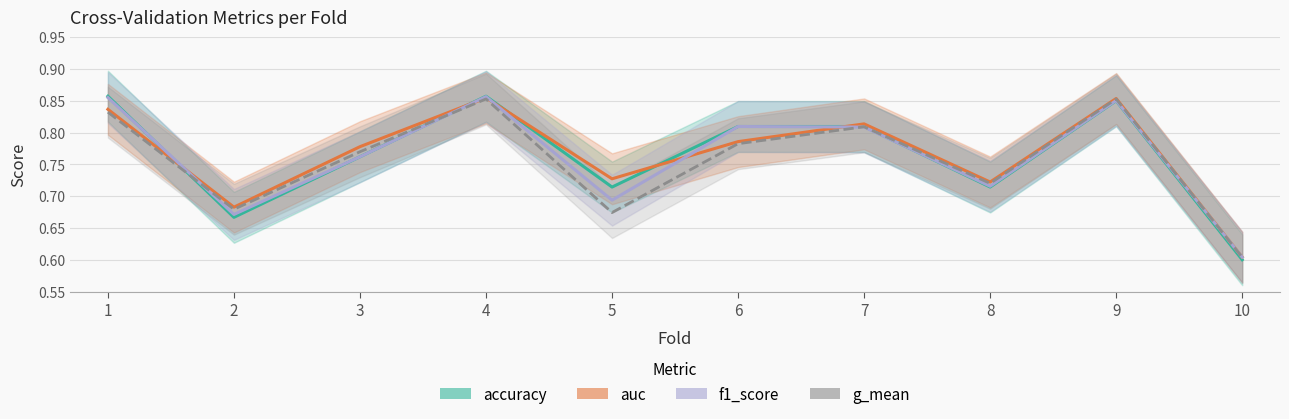

Reading left to right, transcribe all the data shown in this chart.

accuracy: 0.9	0.7	0.8	0.9	0.7	0.8	0.8	0.7	0.8	0.6
auc: 0.8	0.7	0.8	0.9	0.7	0.8	0.8	0.7	0.9	0.6
f1_score: 0.9	0.7	0.8	0.9	0.7	0.8	0.8	0.7	0.9	0.6
g_mean: 0.8	0.7	0.8	0.9	0.7	0.8	0.8	0.7	0.9	0.6